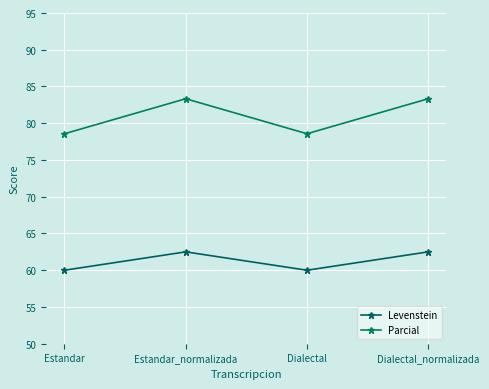

At which category is the sum across all series the highest?

Estandar_normalizada